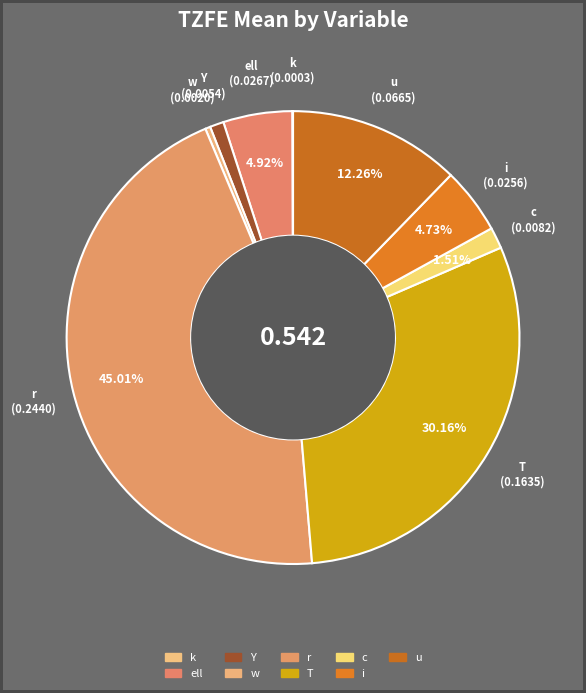

What is the largest slice in the pie chart?

r